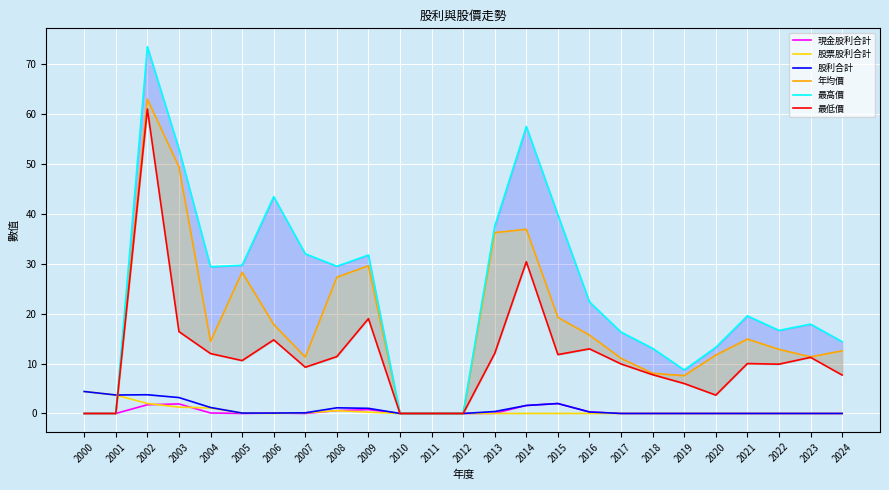

At which label does 股利合計 reach its minimum?

2010